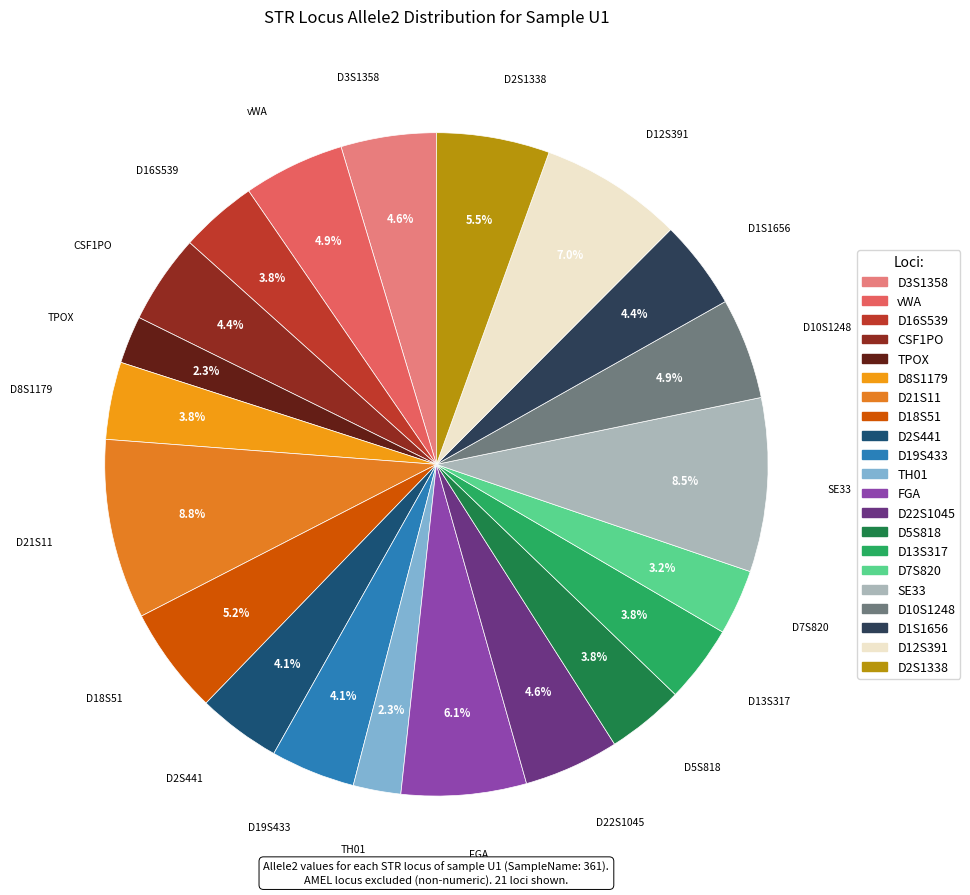

Which has a higher value, SE33 or D2S441?

SE33